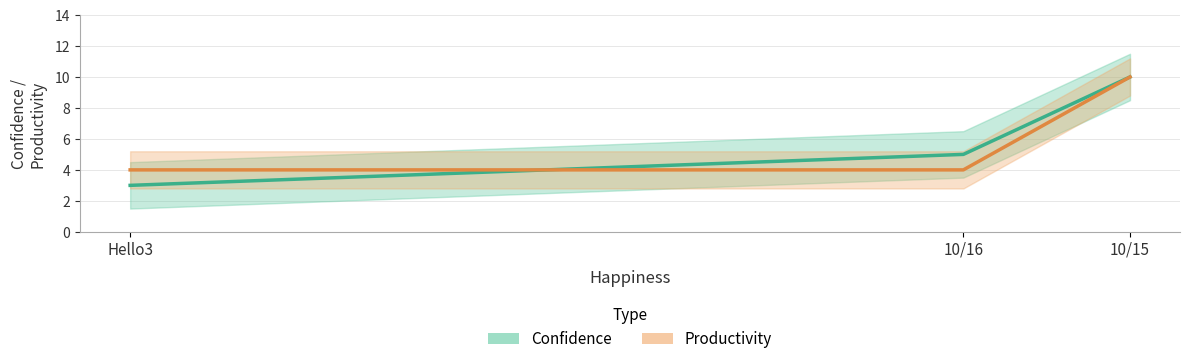

Which series has the widest spread of values?

Confidence